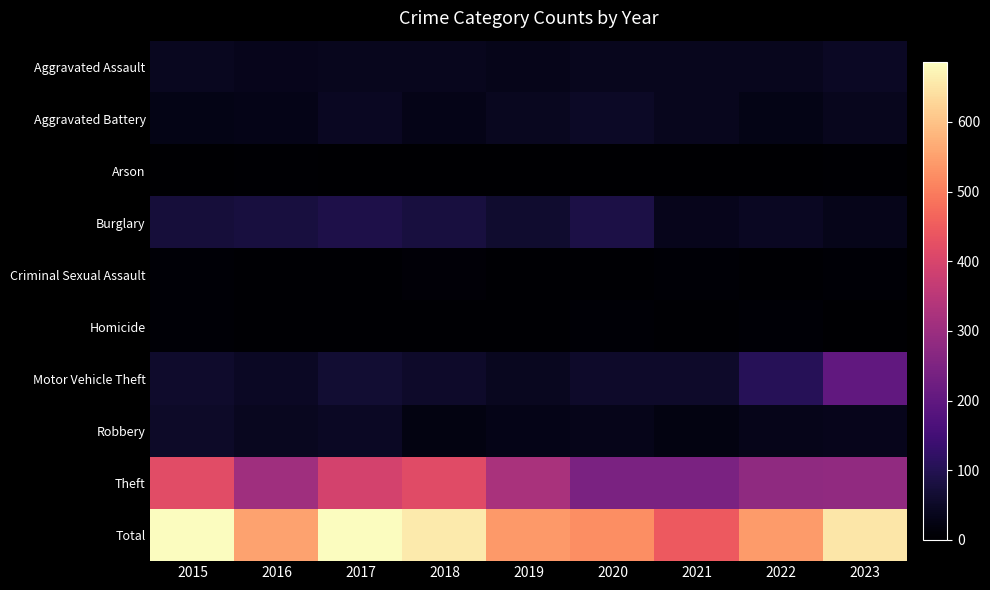

What is the spread (max minus min) of values at 2021?

446